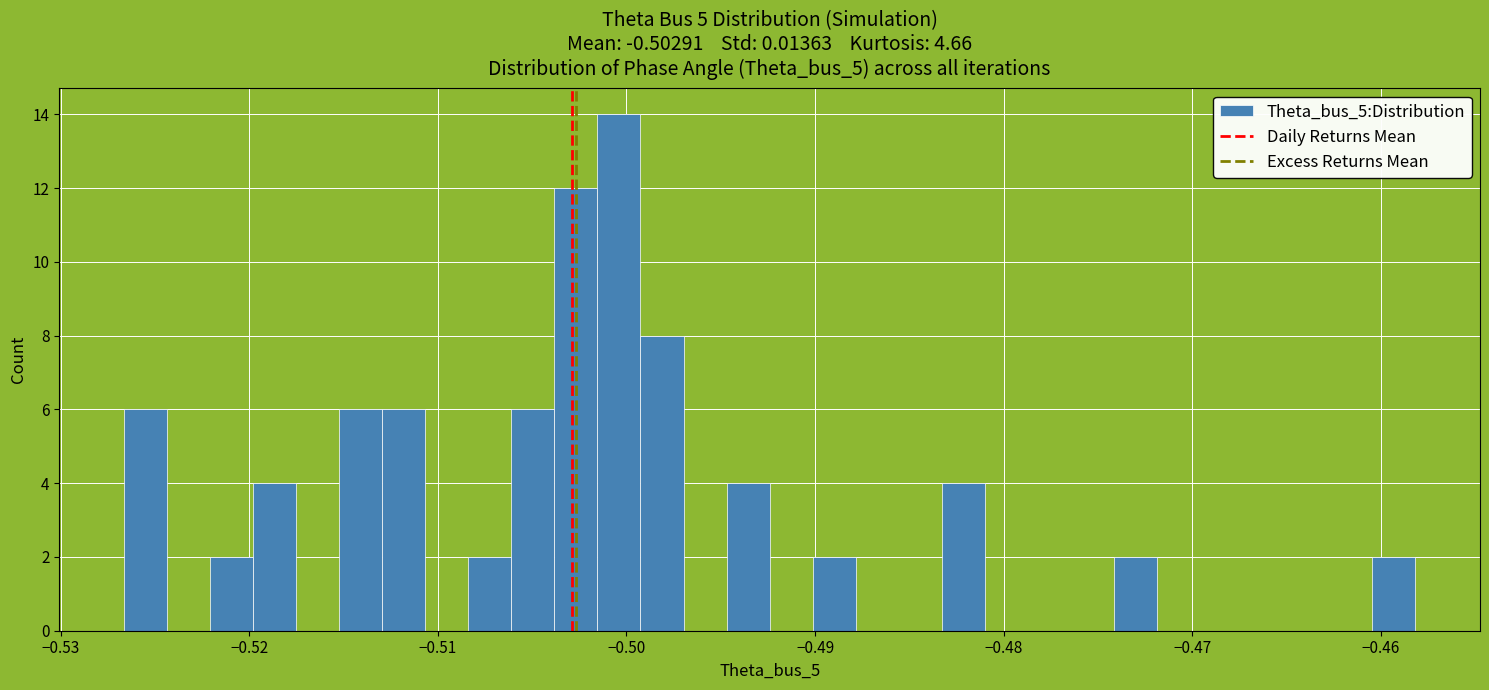

Around what value on the x-axis is the tallest bar? Give the approximate position of its centre, as read against the axis.

-0.500